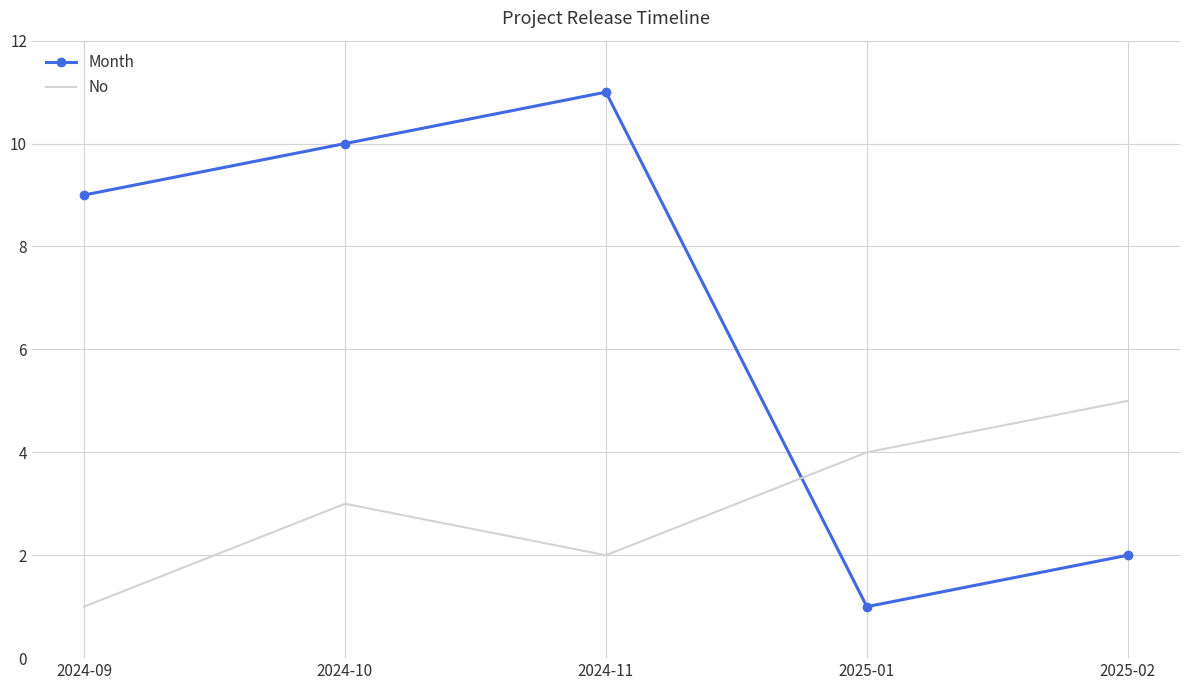

The value of No at 2024-11 is 3. True or false?

False